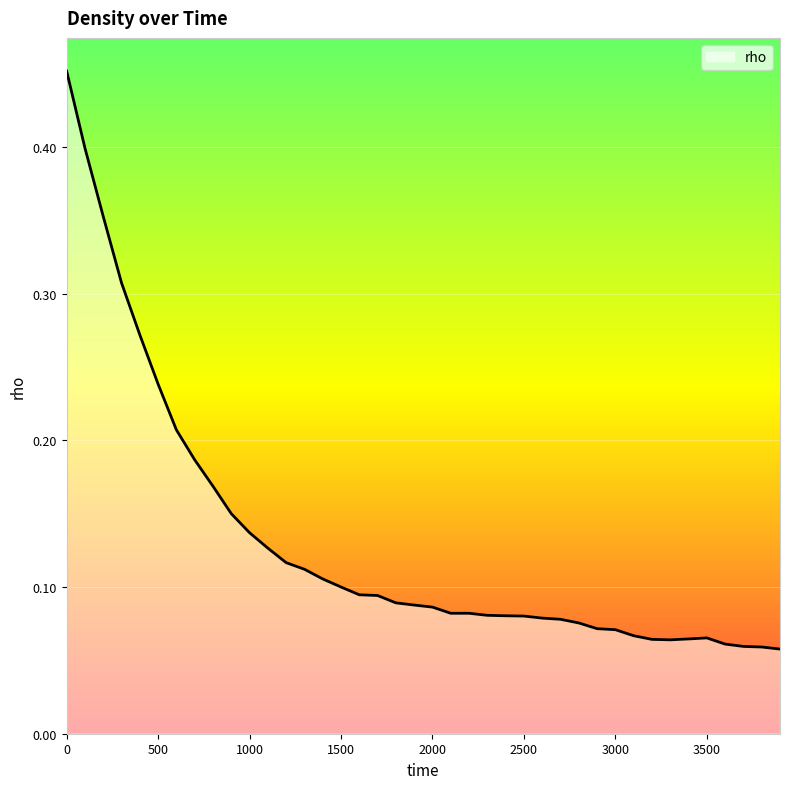

Rank the categories by value from highest to lowest.

0, 100, 200, 300, 400, 500, 600, 700, 800, 900, 1000, 1100, 1200, 1300, 1400, 1500, 1600, 1700, 1800, 1900, 2000, 2100, 2200, 2300, 2400, 2500, 2600, 2700, 2800, 2900, 3000, 3100, 3500, 3400, 3200, 3300, 3600, 3700, 3800, 3900